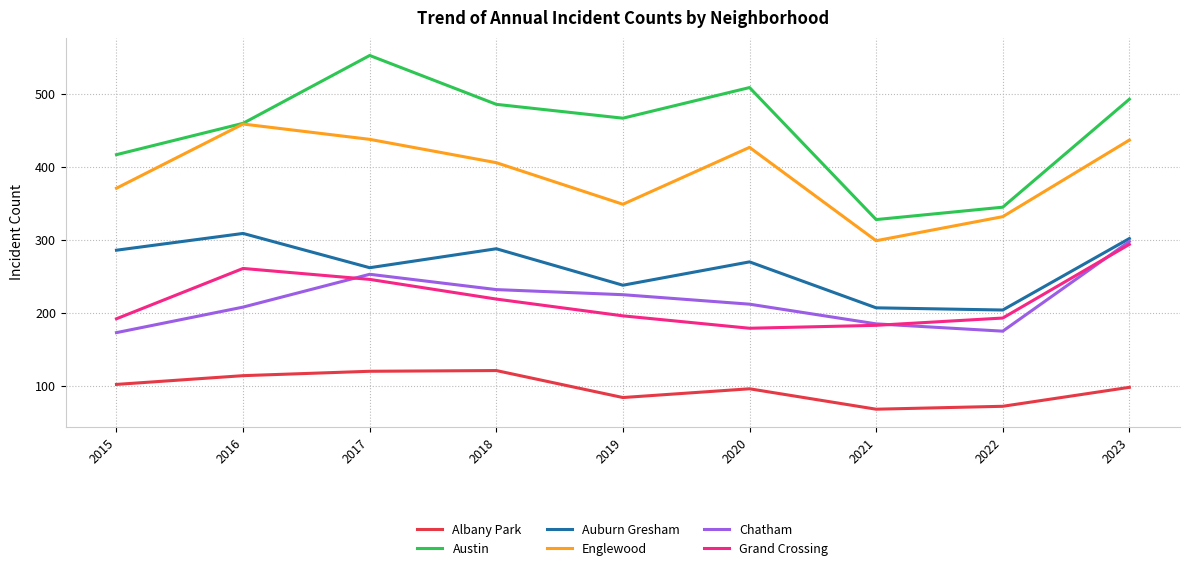

Which series changed the most between 2019 and 2022?

Austin